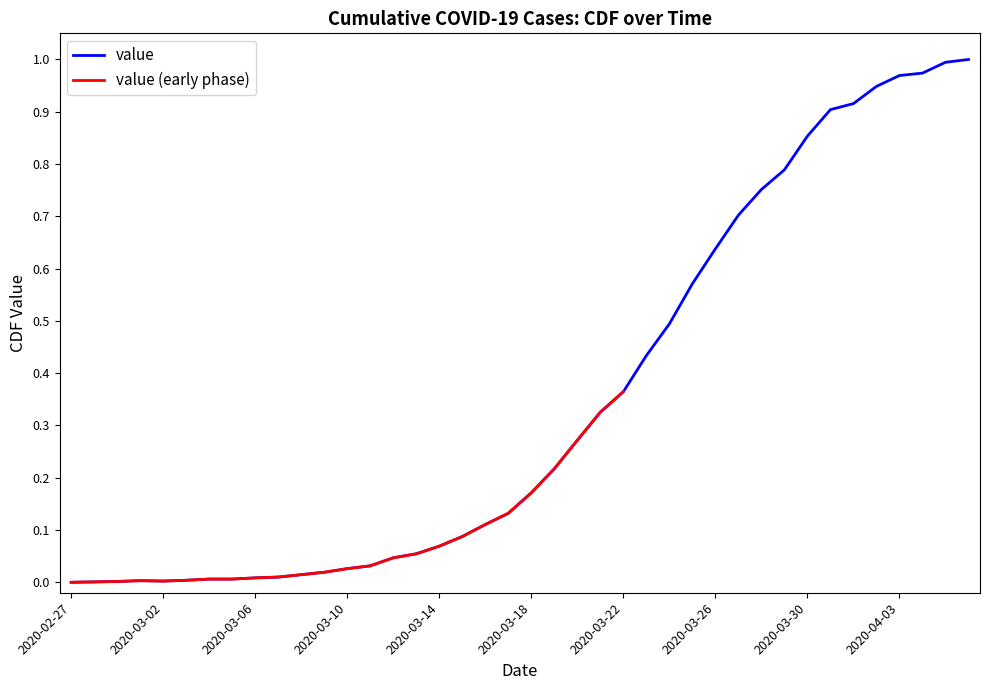

Where is the data nearest to the value 0?

2020-02-27